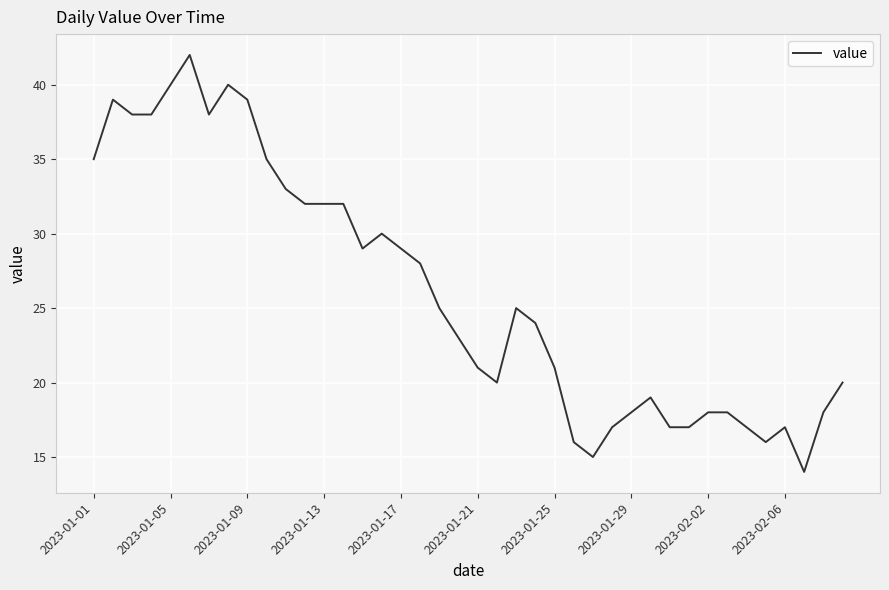

What is the difference between the maximum and minimum values?

28